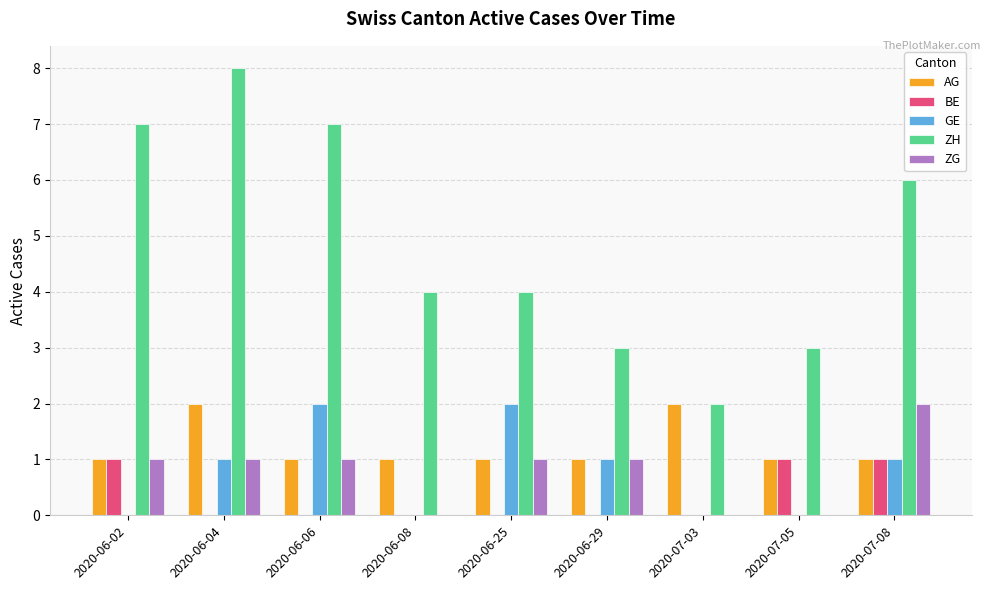

Reading left to right, what are all the values shown in this chart?

AG: 1	2	1	1	1	1	2	1	1
BE: 1	0	0	0	0	0	0	1	1
GE: 0	1	2	0	2	1	0	0	1
ZH: 7	8	7	4	4	3	2	3	6
ZG: 1	1	1	0	1	1	0	0	2